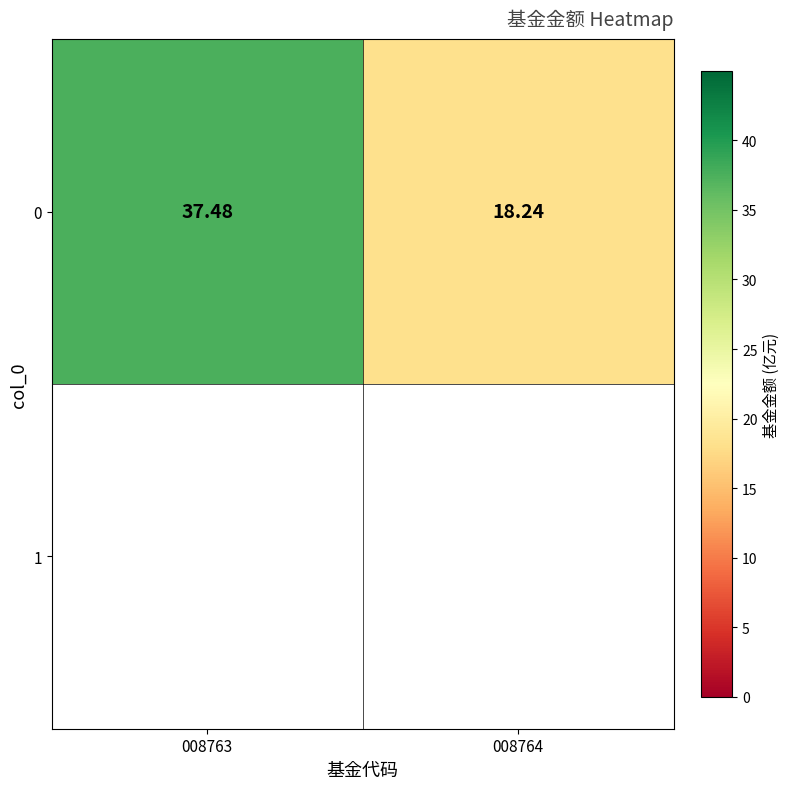

Reading left to right, what are all the values shown in this chart?

37.5	18.2